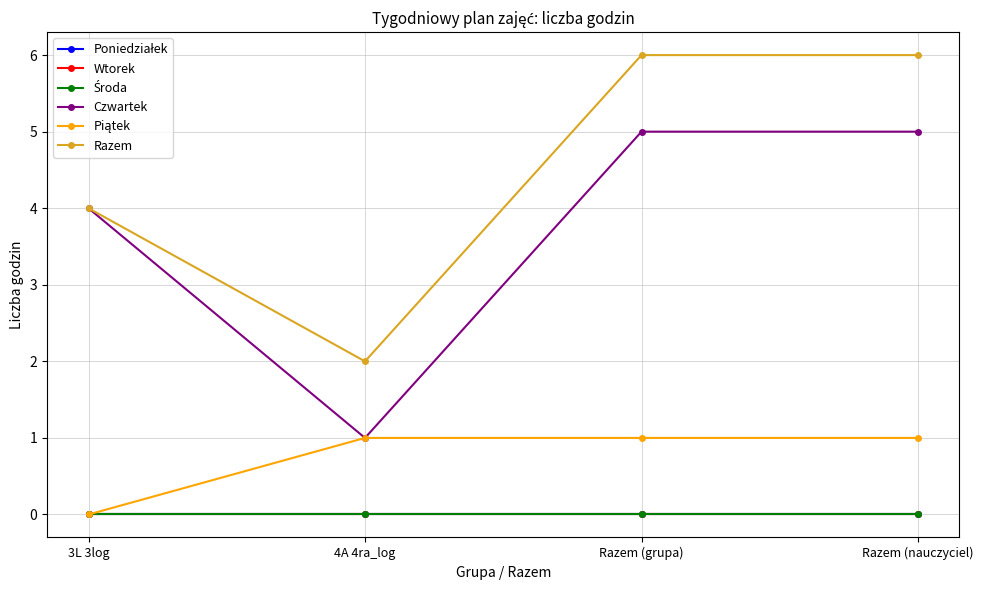

Is this an area chart (filled region under the line)?

No